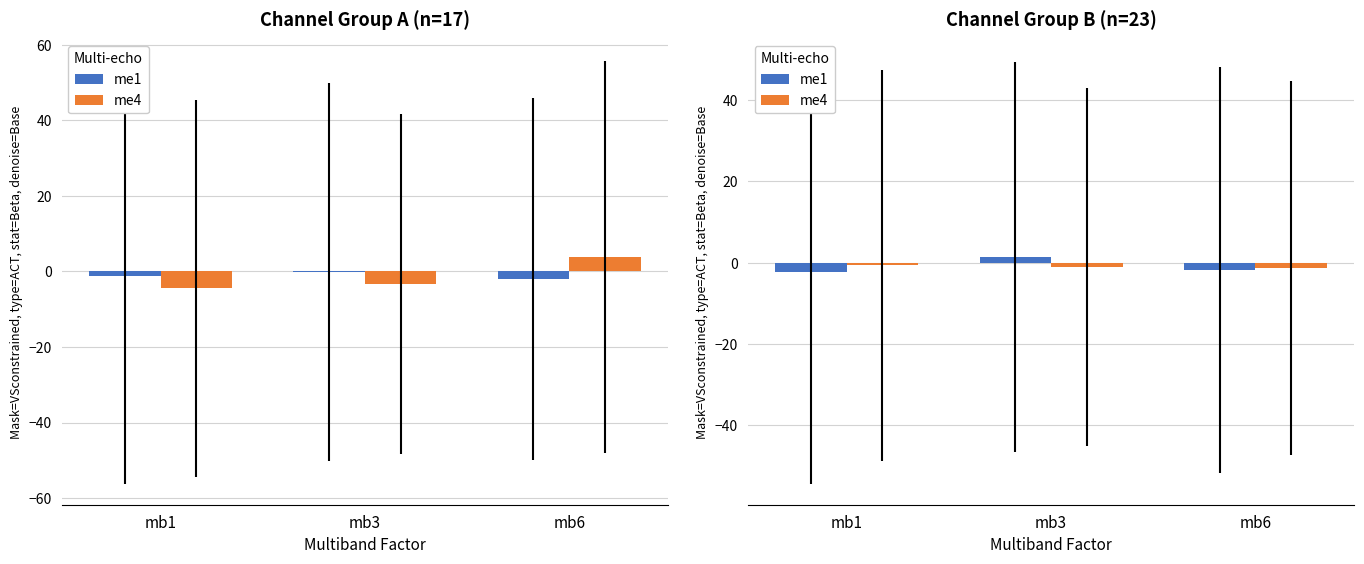

What is the average value of the me4 series?

-1.0